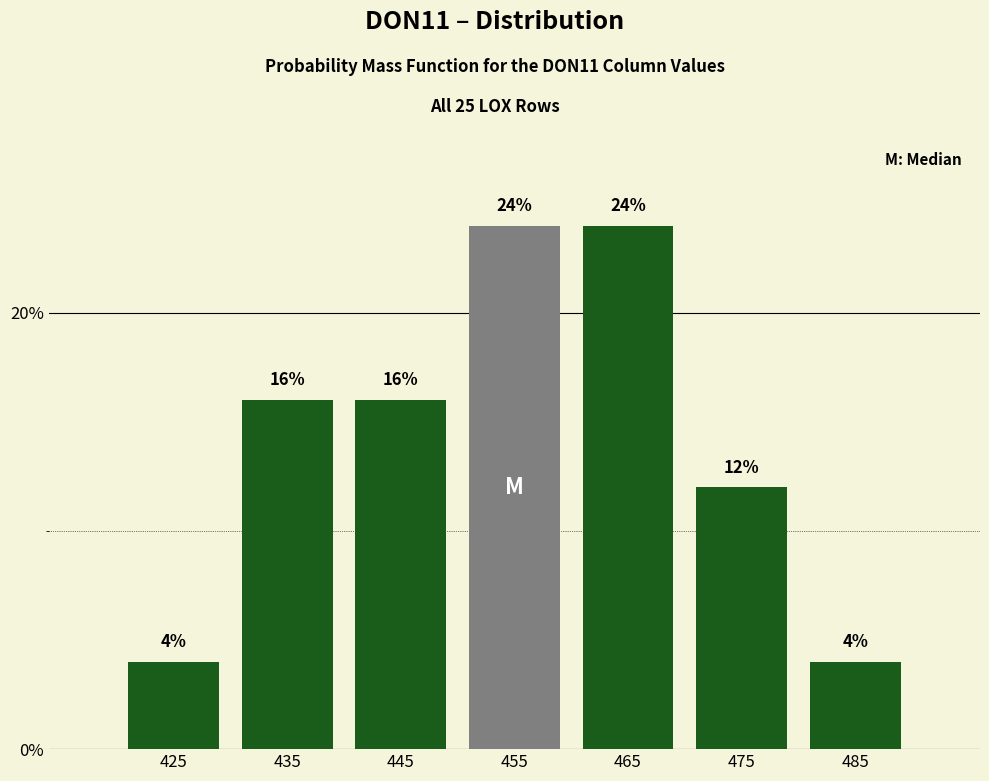

How tall is the bar that spans 470 to 480 on the x-axis?

12